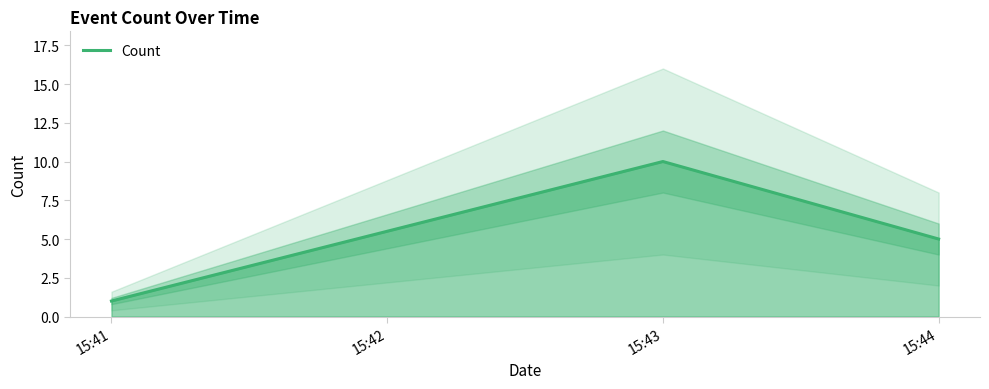

List the labels in order of Count value, largest first.

15:43, 15:44, 15:41